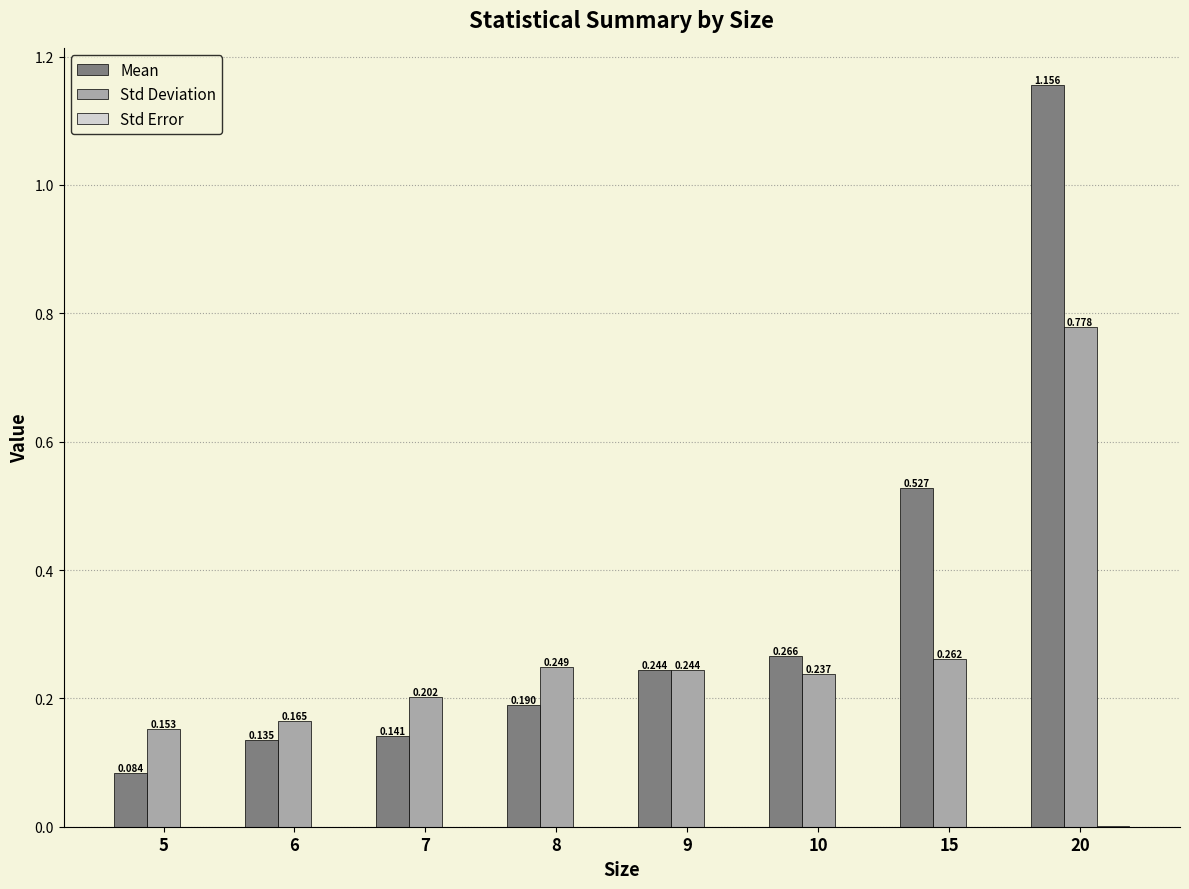

Which series changed the most between 7 and 10?

Mean